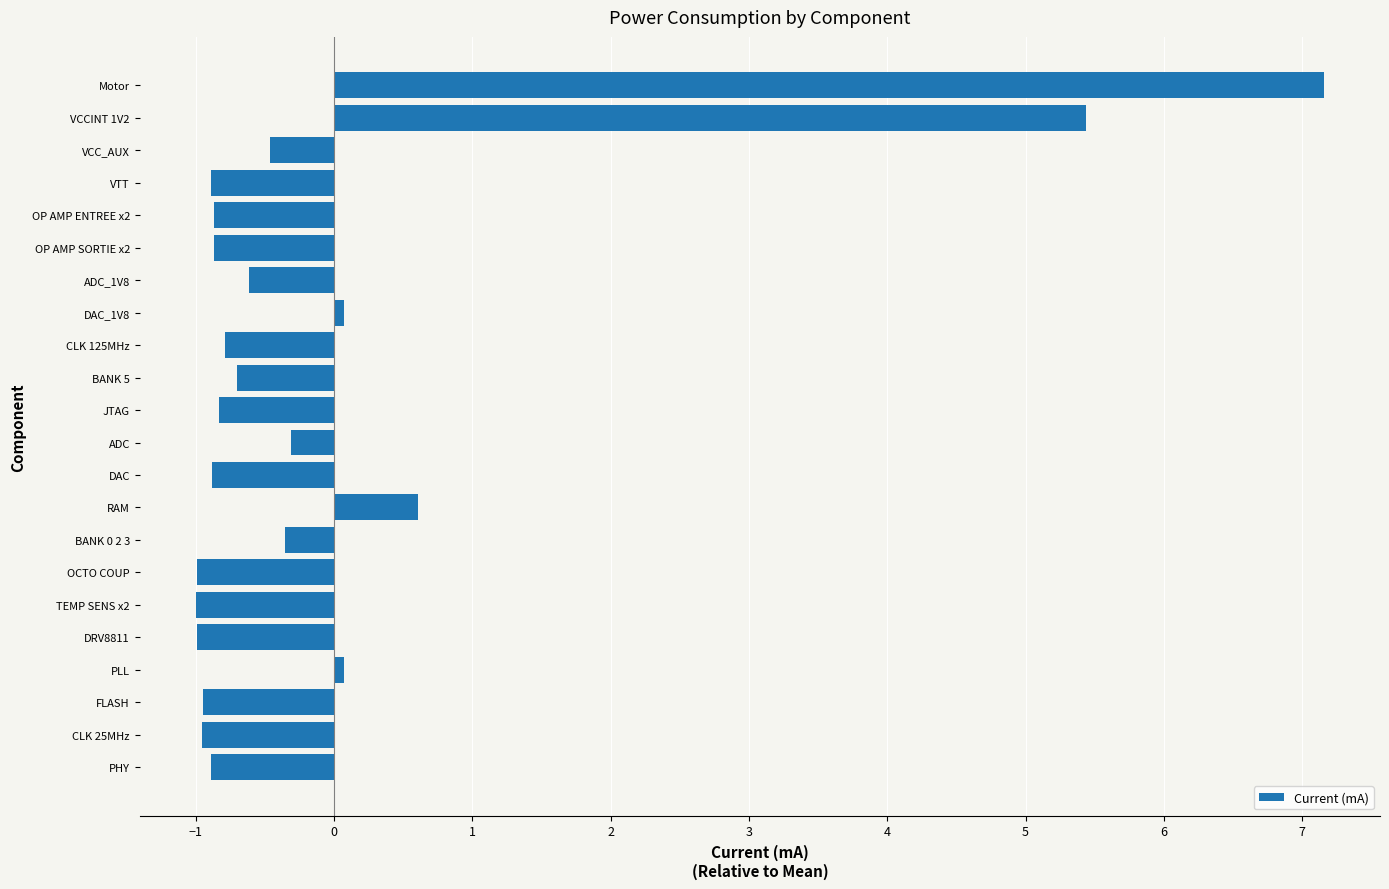

True or false: the data shows -0.8 at CLK 125MHz.

True